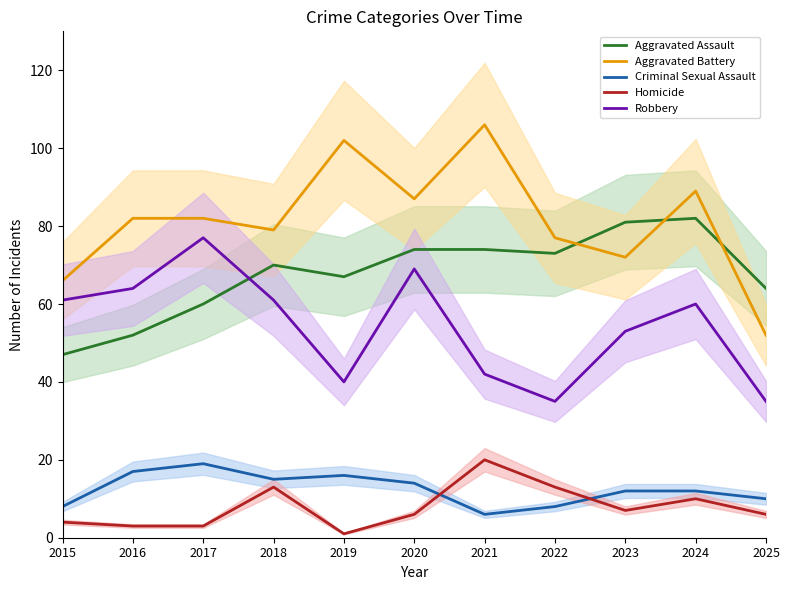

Reading left to right, transcribe all the data shown in this chart.

Aggravated Assault: 2015=47	2016=52	2017=60	2018=70	2019=67	2020=74	2021=74	2022=73	2023=81	2024=82	2025=64
Aggravated Battery: 2015=66	2016=82	2017=82	2018=79	2019=102	2020=87	2021=106	2022=77	2023=72	2024=89	2025=52
Criminal Sexual Assault: 2015=8	2016=17	2017=19	2018=15	2019=16	2020=14	2021=6	2022=8	2023=12	2024=12	2025=10
Homicide: 2015=4	2016=3	2017=3	2018=13	2019=1	2020=6	2021=20	2022=13	2023=7	2024=10	2025=6
Robbery: 2015=61	2016=64	2017=77	2018=61	2019=40	2020=69	2021=42	2022=35	2023=53	2024=60	2025=35